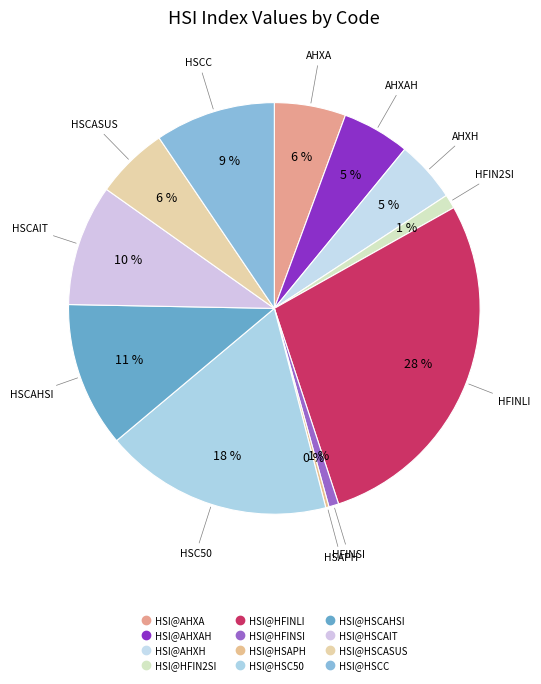

Which category has the biggest portion of the pie?

HSI@HFINLI